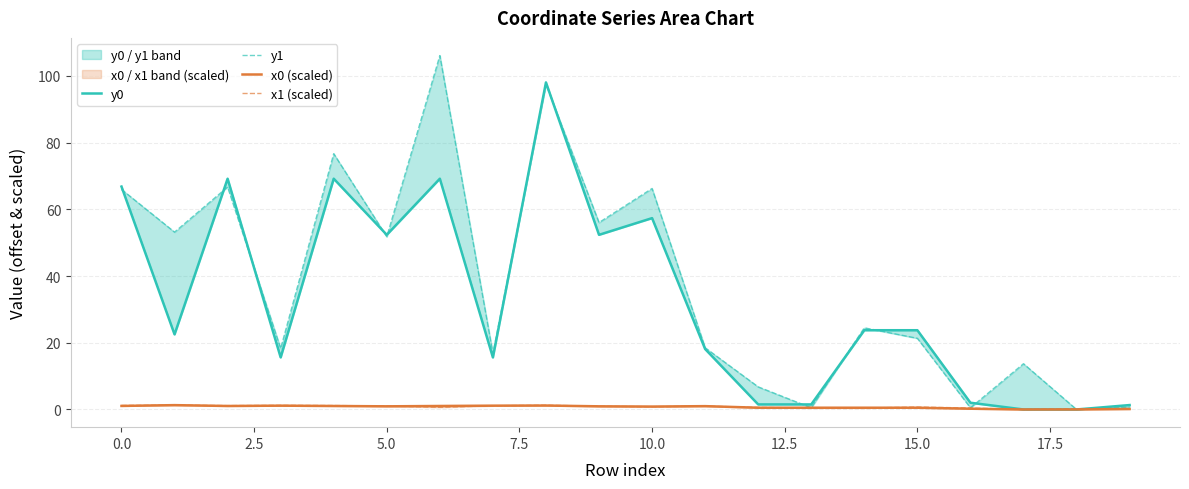

True or false: x0 (scaled) and x1 (scaled) cross at least once.

True